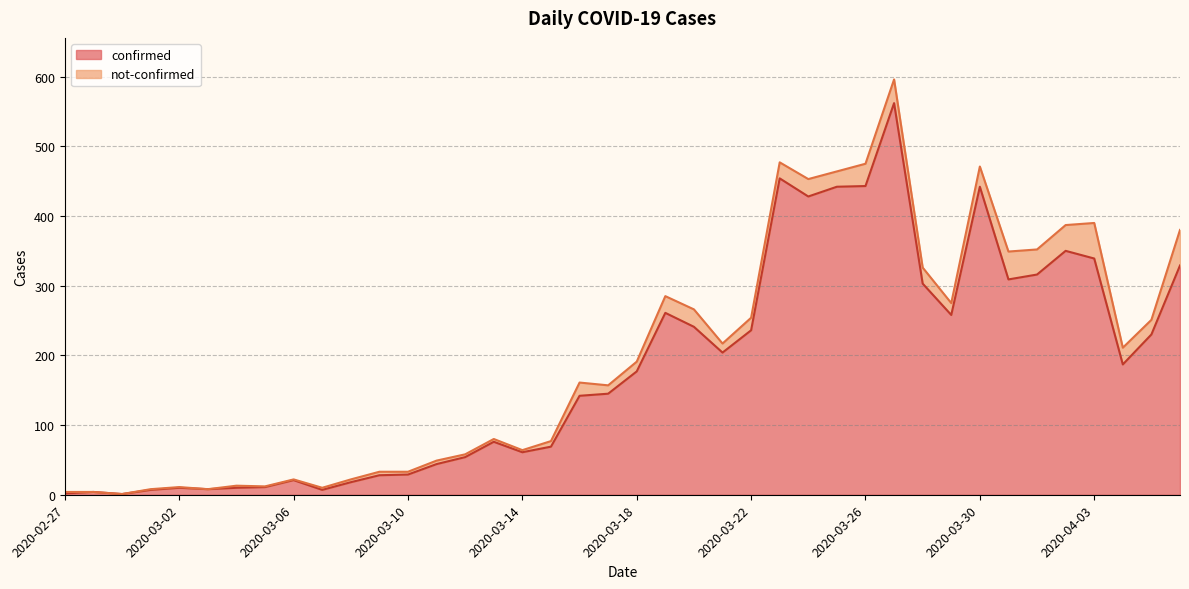

Is it true that the value at 2020-04-04 is 40?

False